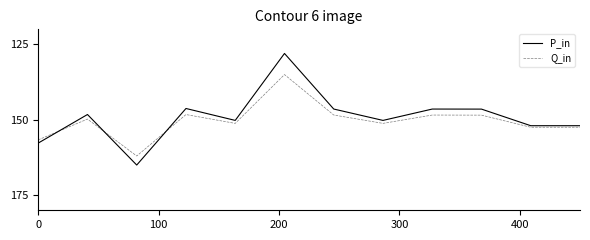

What is the minimum value for P_in?

128.0